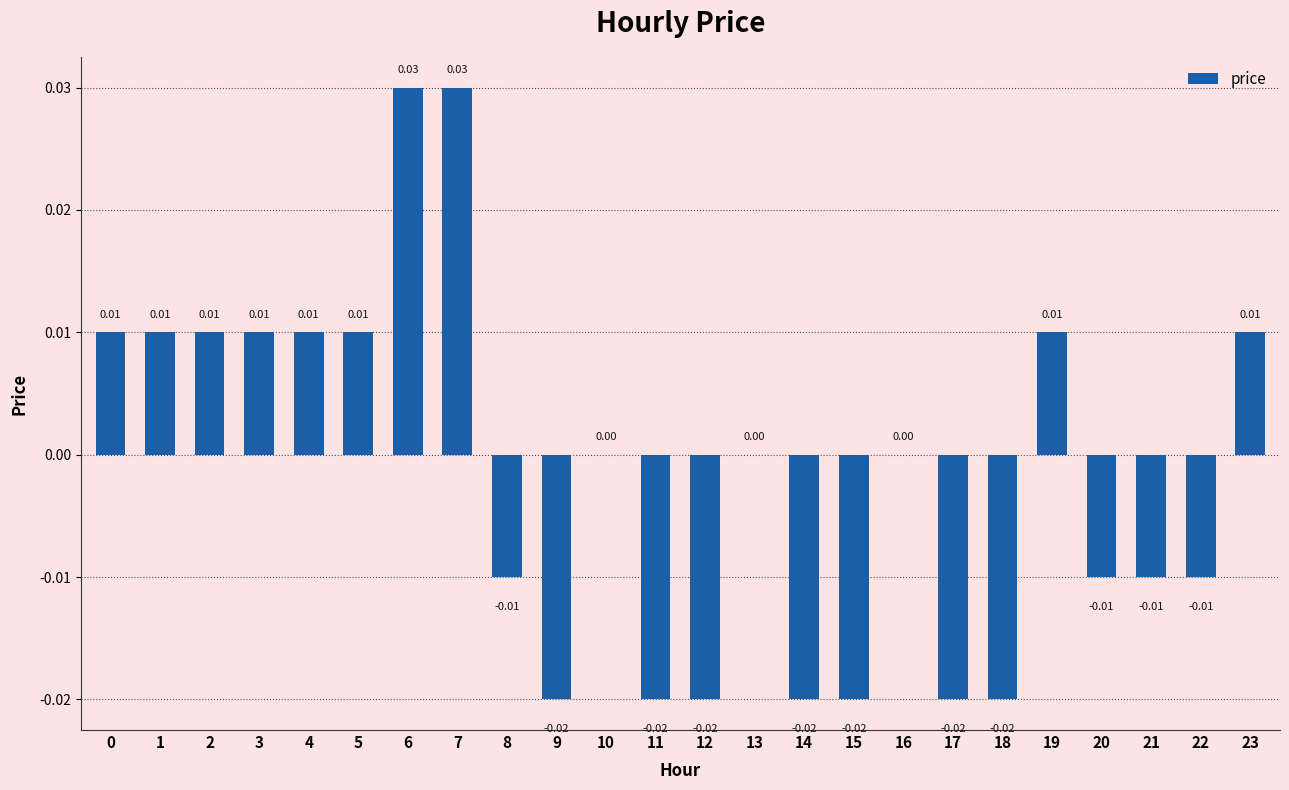

Are the bars horizontal?

No